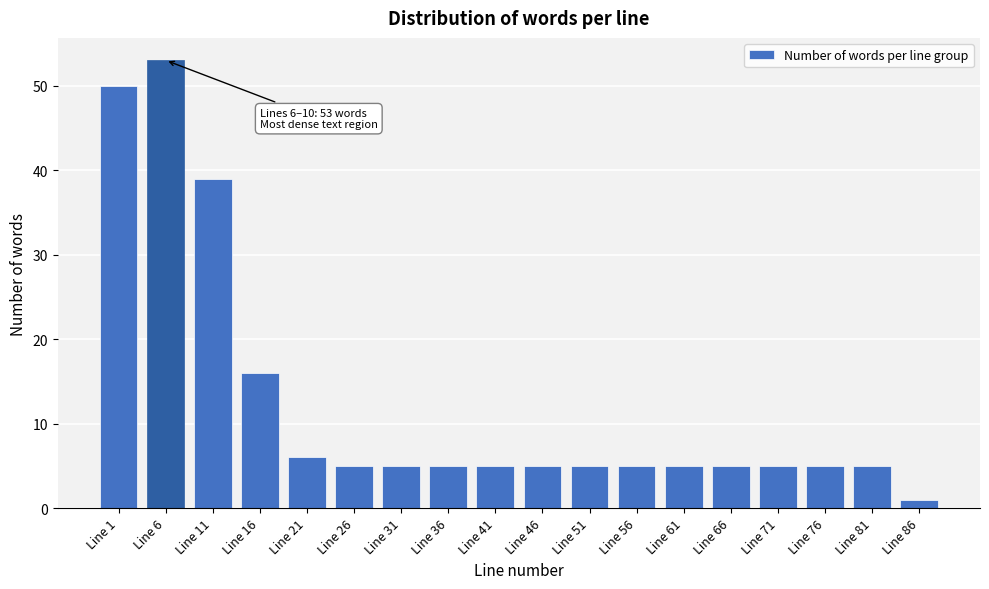

Reading right to left, what are all the values shown in this chart?

1	5	5	5	5	5	5	5	5	5	5	5	5	6	16	39	53	50